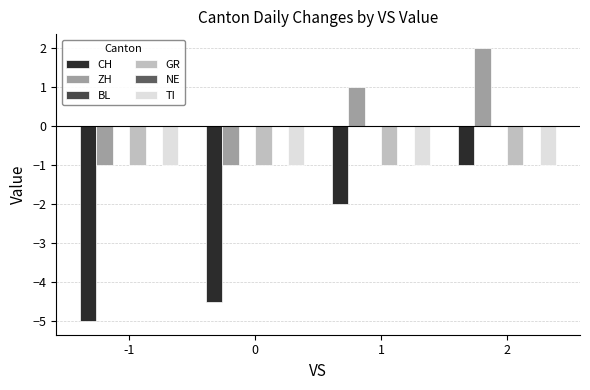

Which has a higher value, 0 or 2?

2